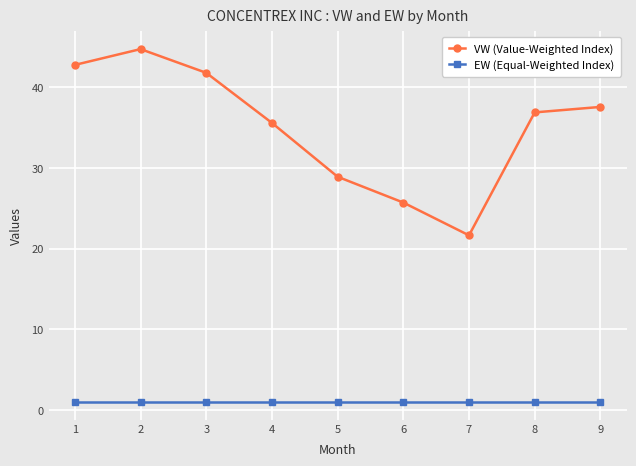

At which category does VW (Value-Weighted Index) reach its first local peak?

2